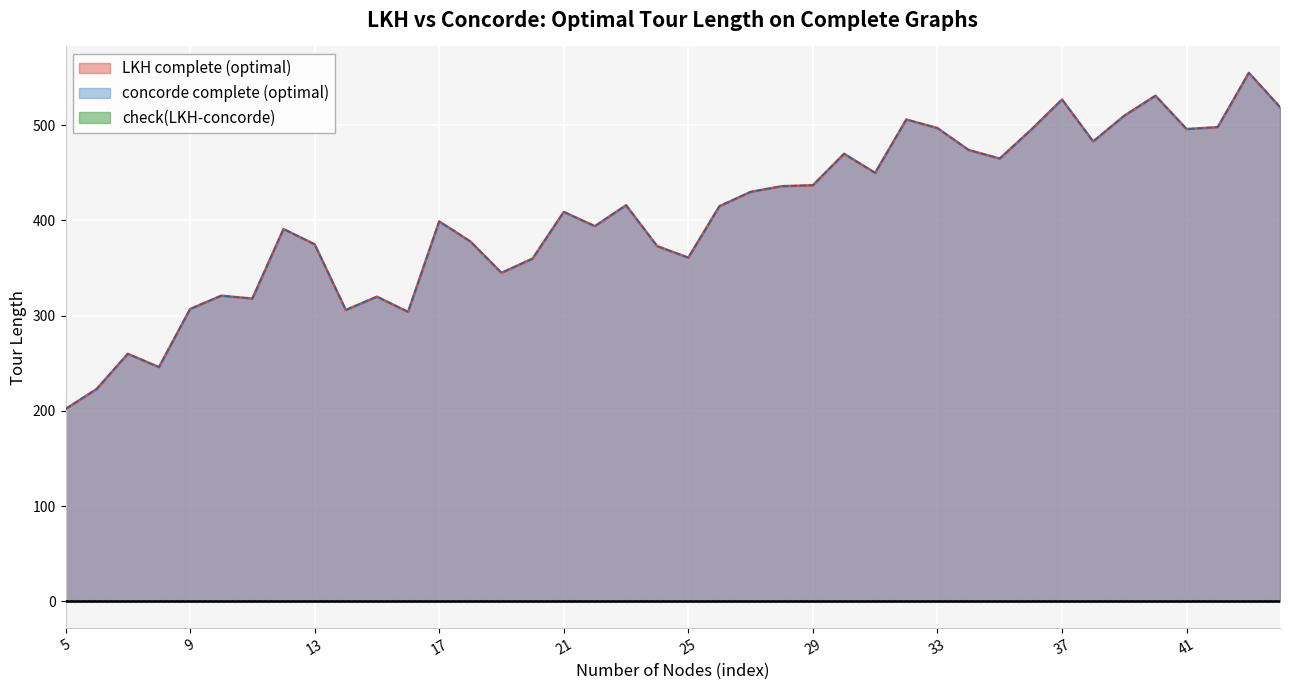

At how many categories does at least one series exceed 443?

15